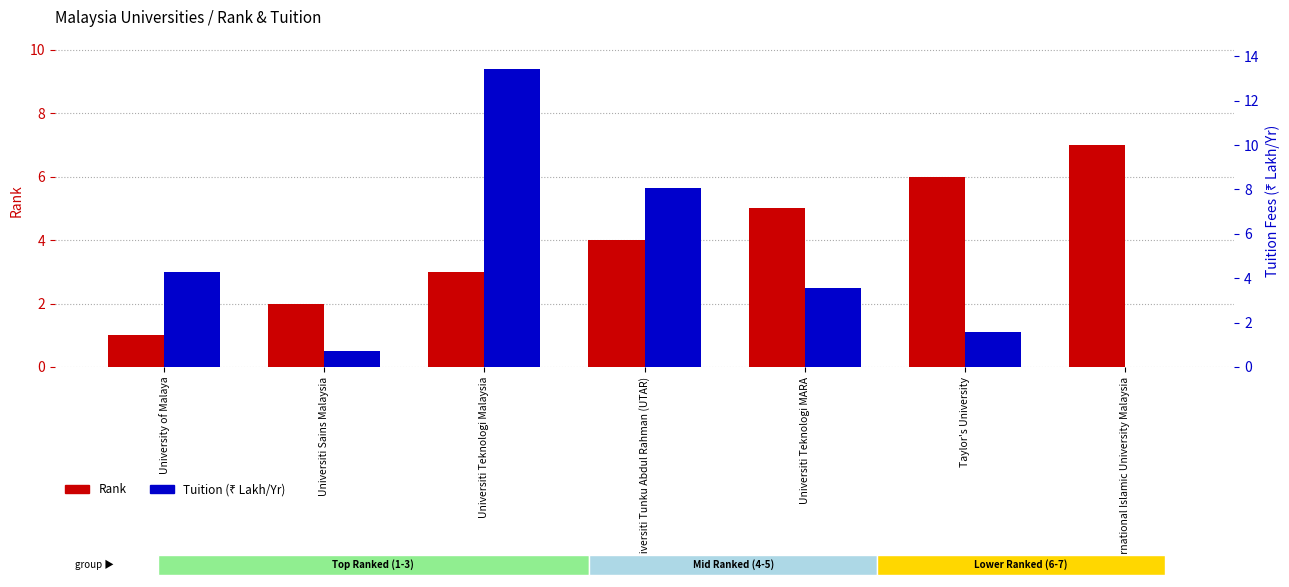

What is the difference between the second highest and second lowest values in the Tuition (L/Yr) series?

7.3